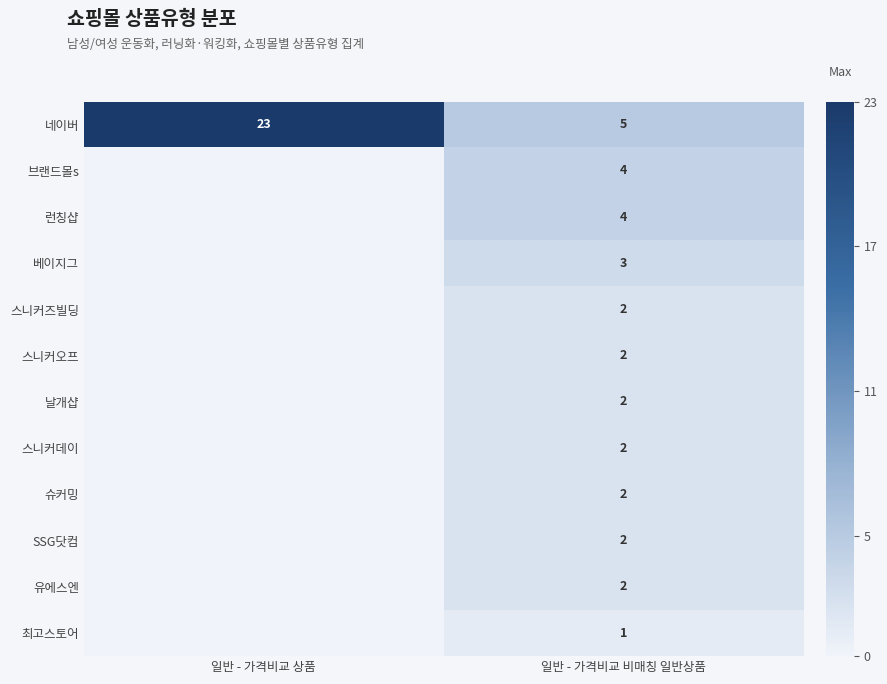

Which has a higher value, 일반 - 가격비교 상품 or 일반 - 가격비교 비매칭 일반상품?

일반 - 가격비교 상품